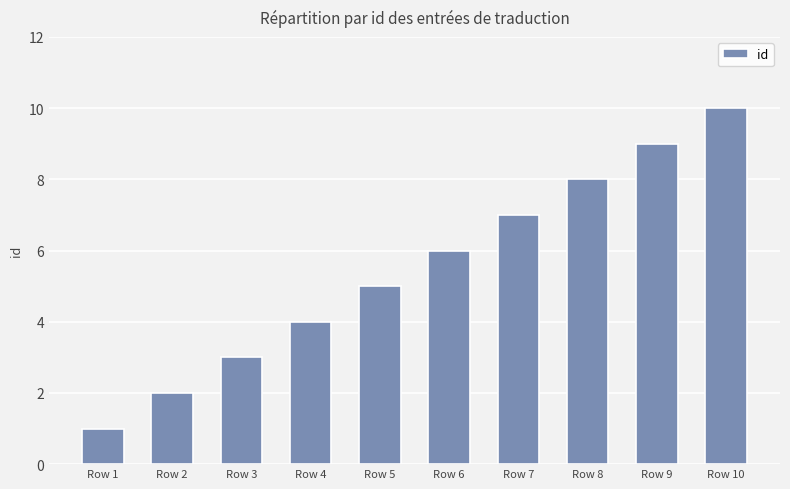

Which label corresponds to the smallest value in the chart?

Row 1